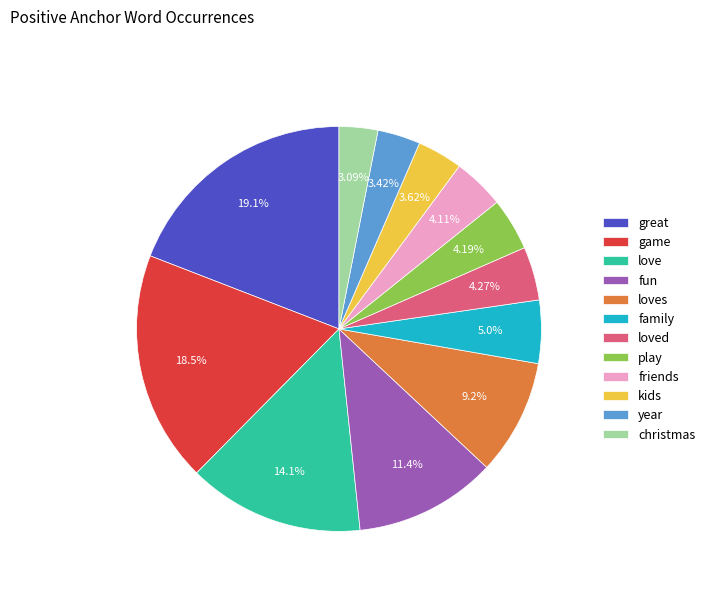

Between great and kids, which is larger?

great